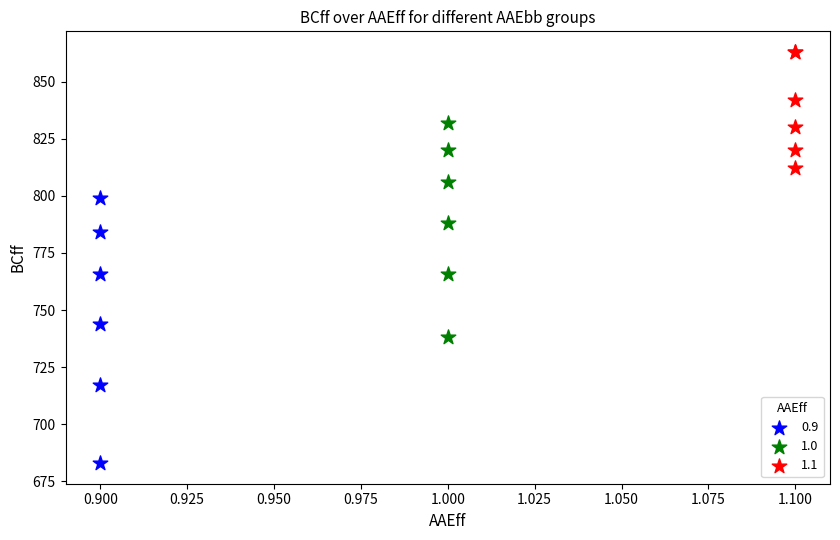

Which series contains the highest Y value?

1.1